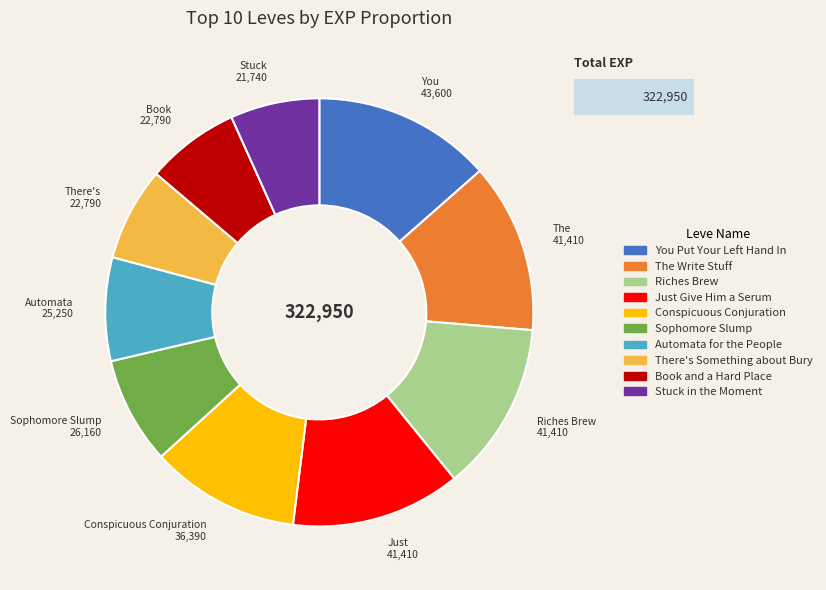

Is there a majority slice in this chart?

No